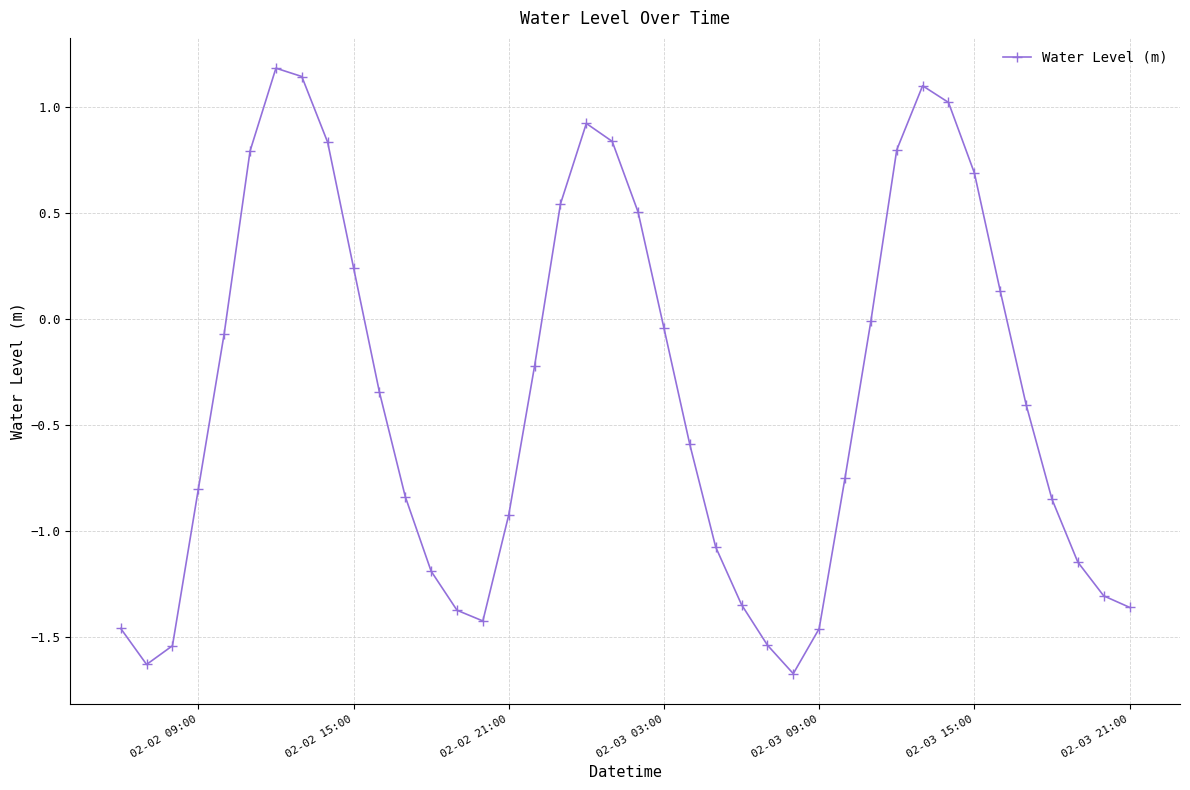

What is the sum of all values?

-14.6